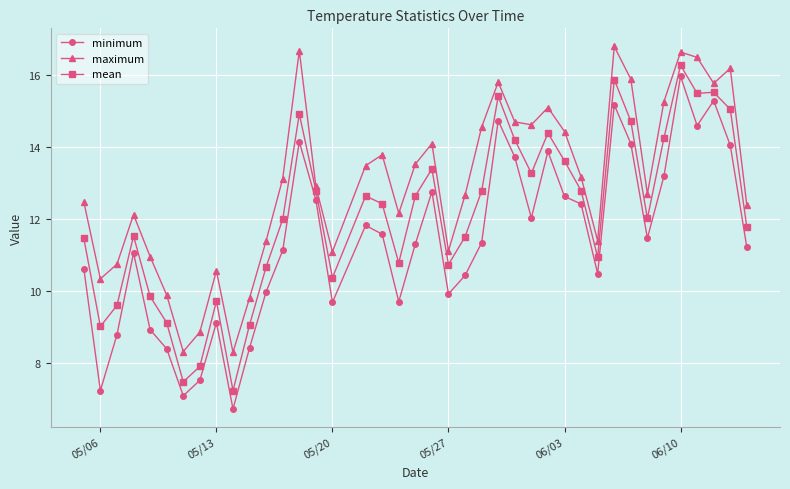

What is the minimum value shown in the chart?

6.7